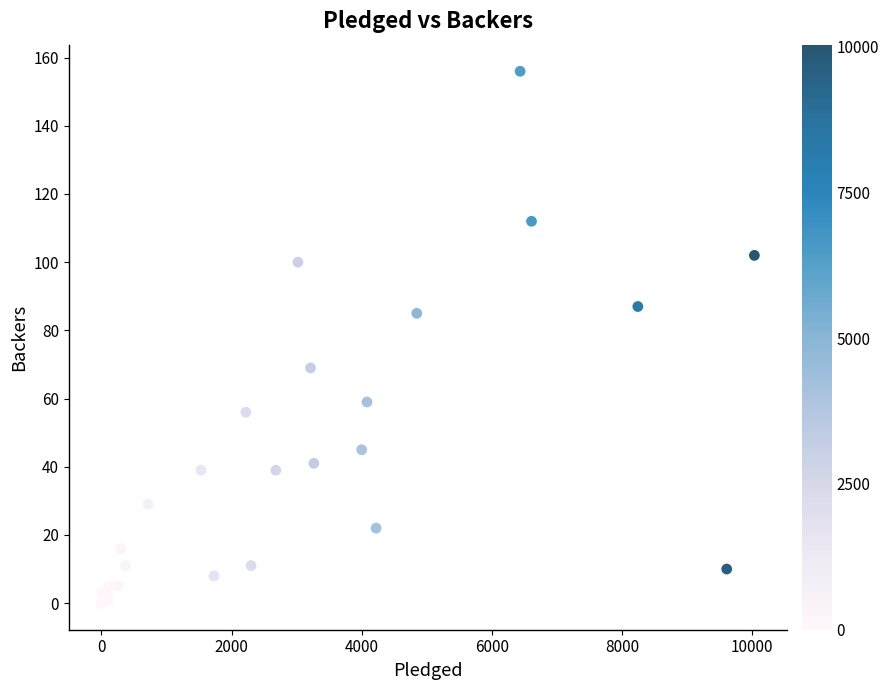

What Y value in the scatter plot is closest to 78?

85